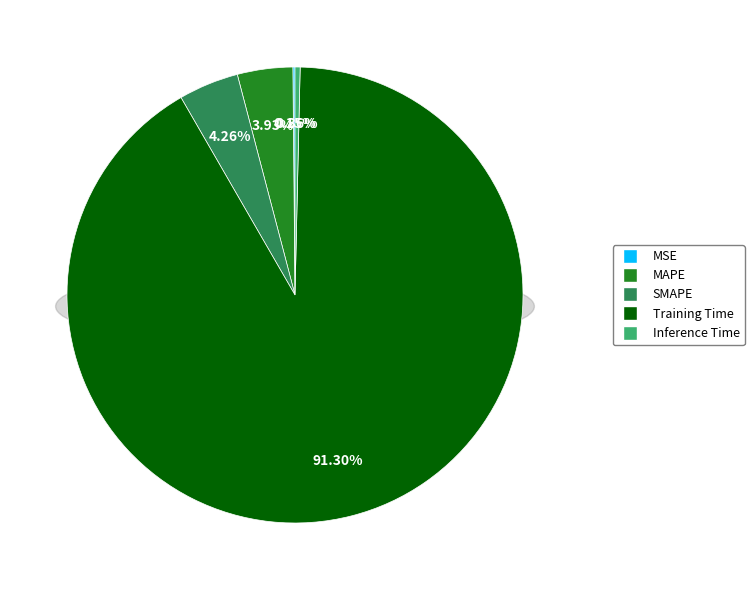

Rank the categories by value from lowest to highest.

MSE, Inference Time, MAPE, SMAPE, Training Time